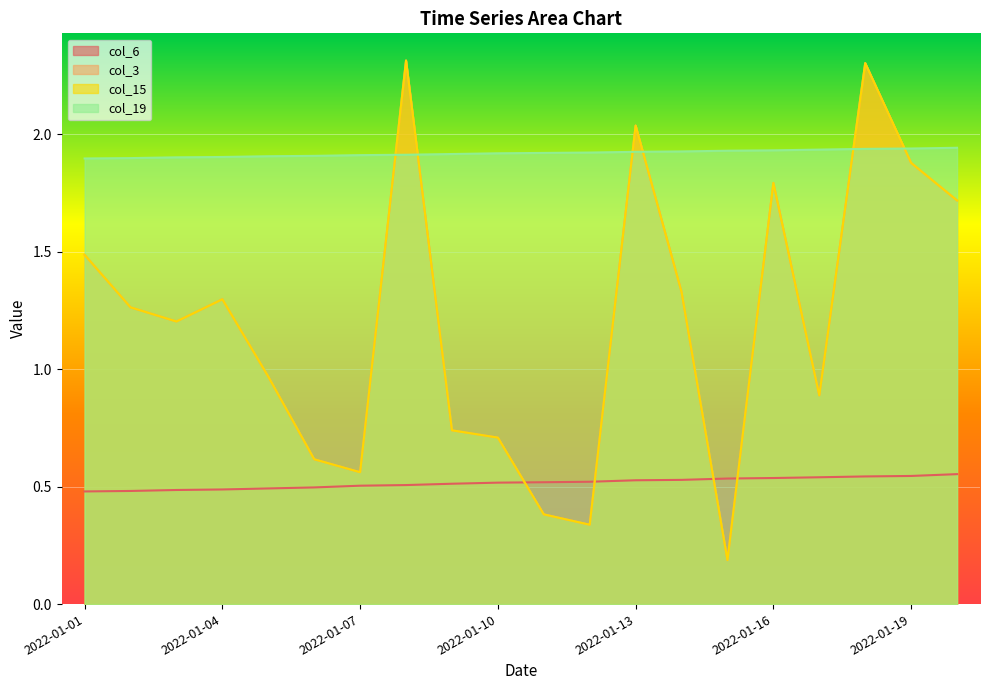

The col_15 series shows 0.6 at 2022-01-07. True or false?

True